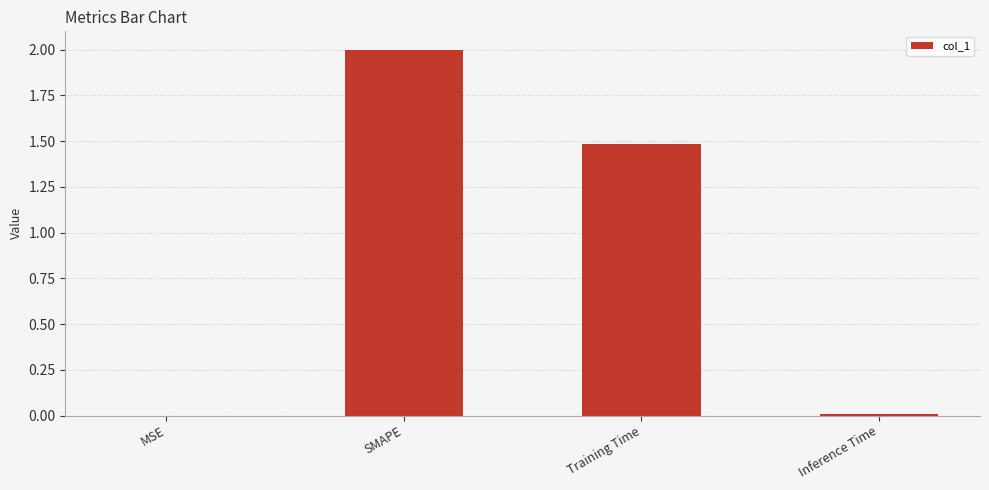

How many data points does each series have?

4